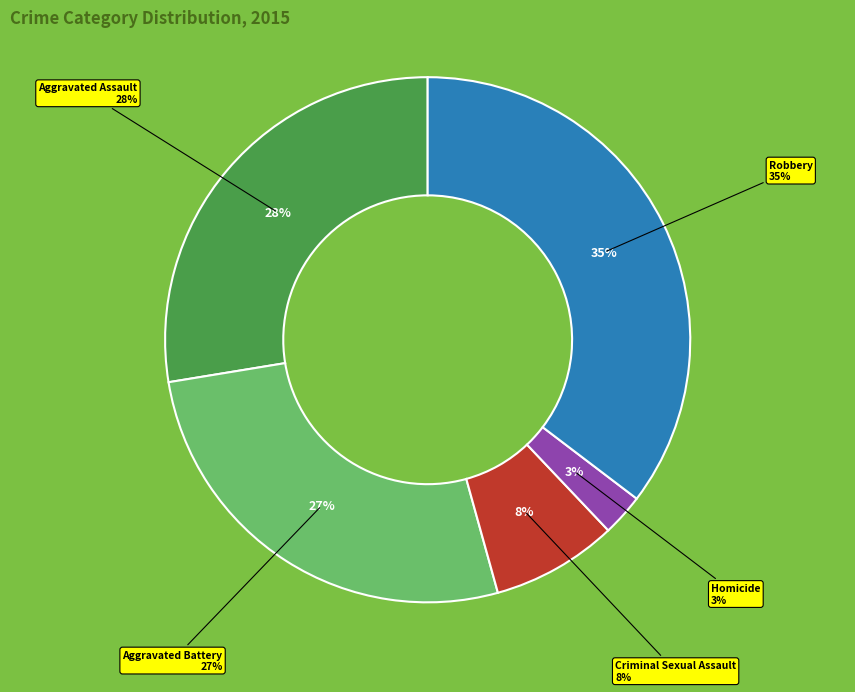

Combined, what portion of the pie is Aggravated Battery and Criminal Sexual Assault?

34.5%